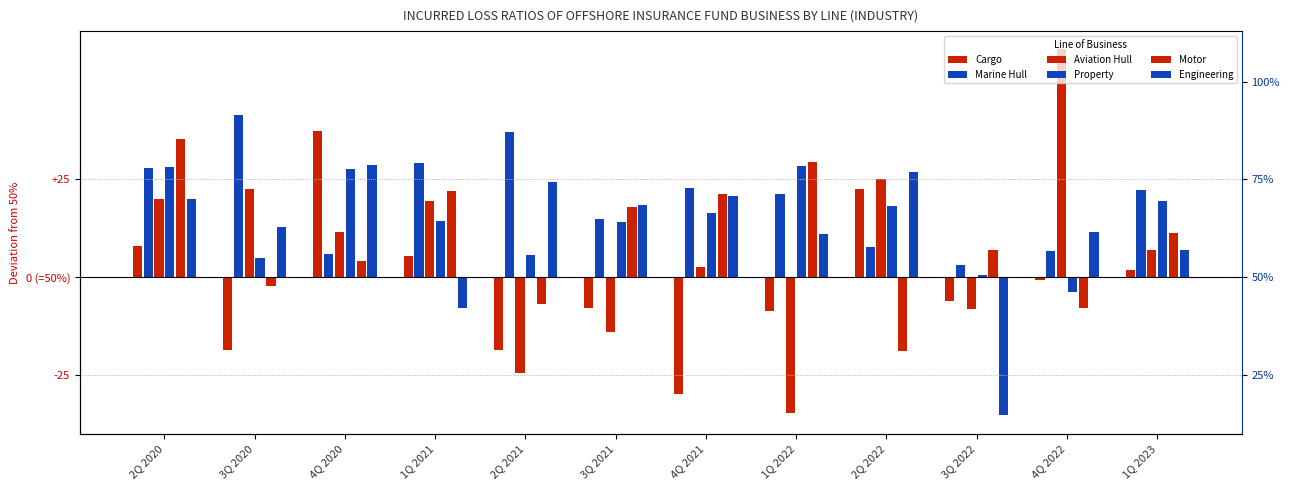

What is the spread (max minus min) of values at 1Q 2022?

63.9